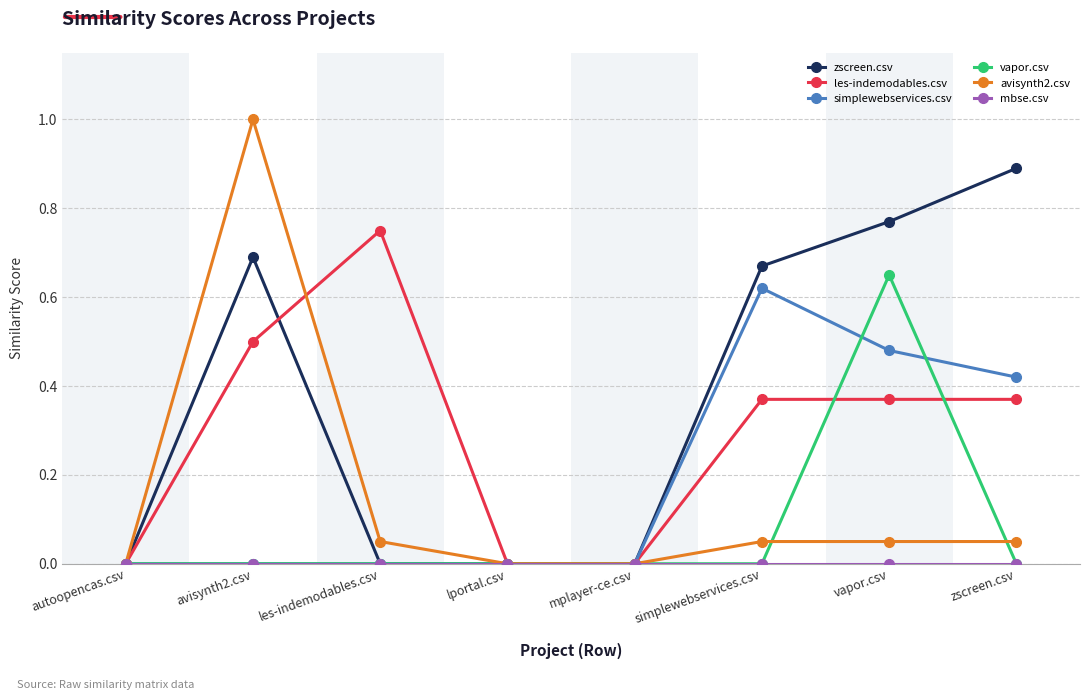

Is this an area chart (filled region under the line)?

No